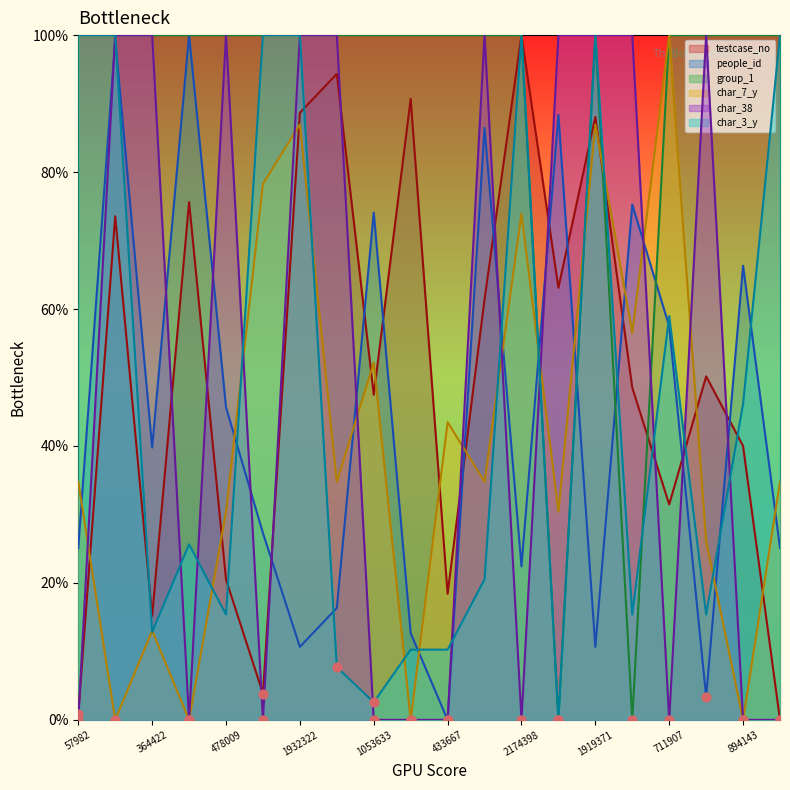

Which series contains the highest Y value?

testcase_no